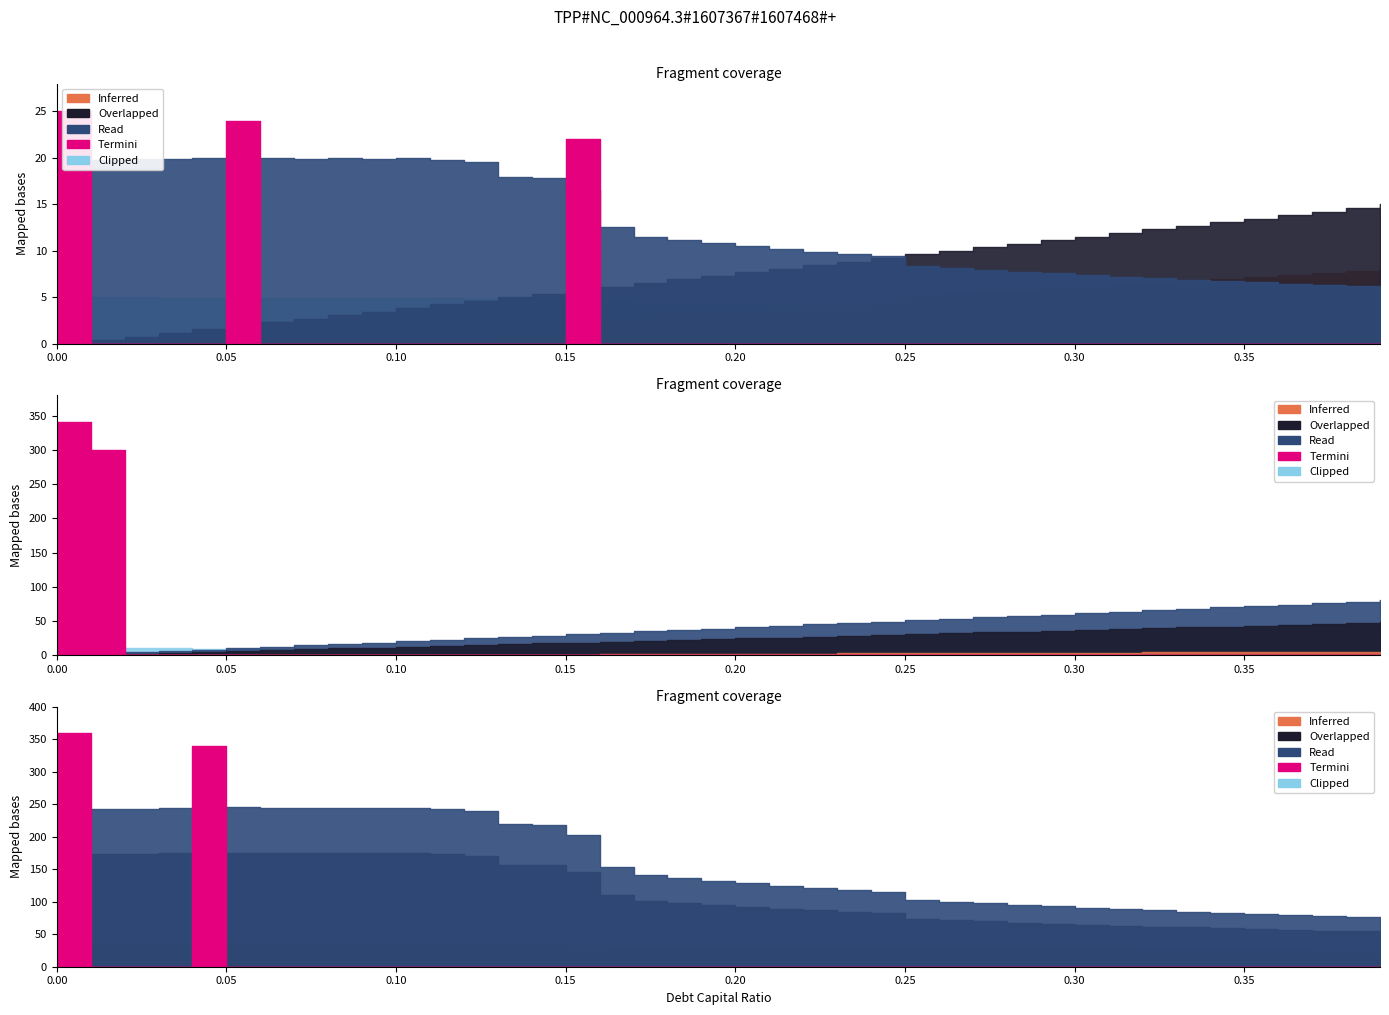

How many series are shown in this chart?

5